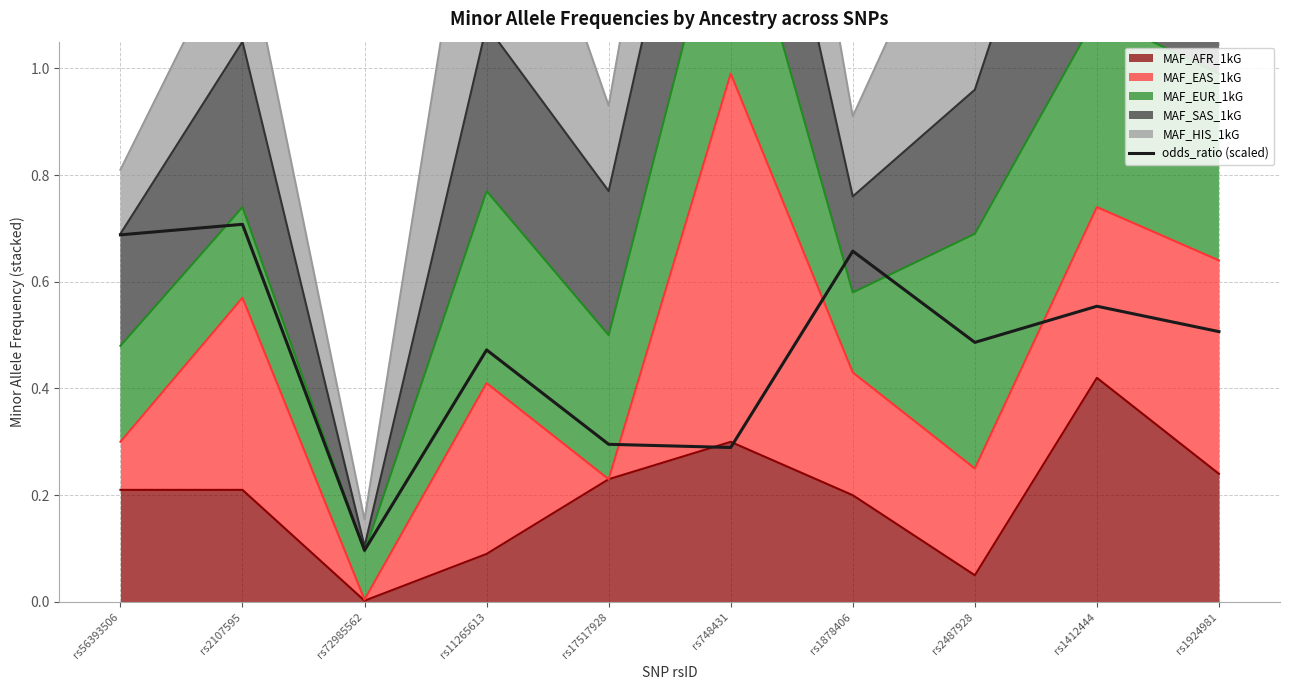

Does the chart display data point markers on the line(s)?

No